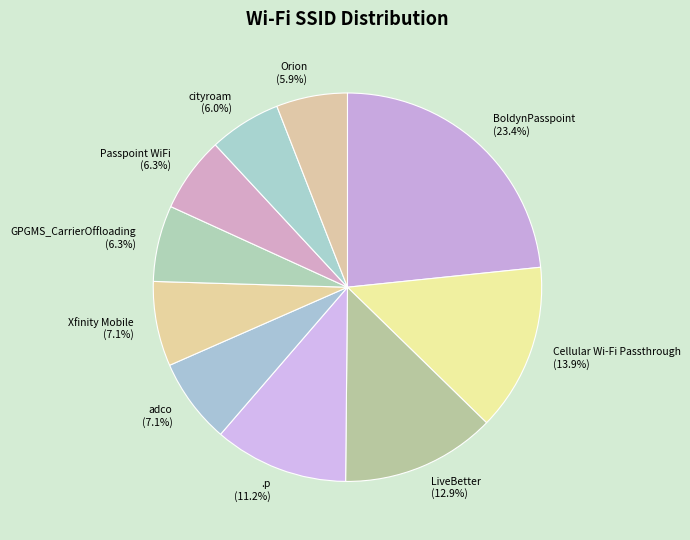

Which slice is the largest?

BoldynPasspoint